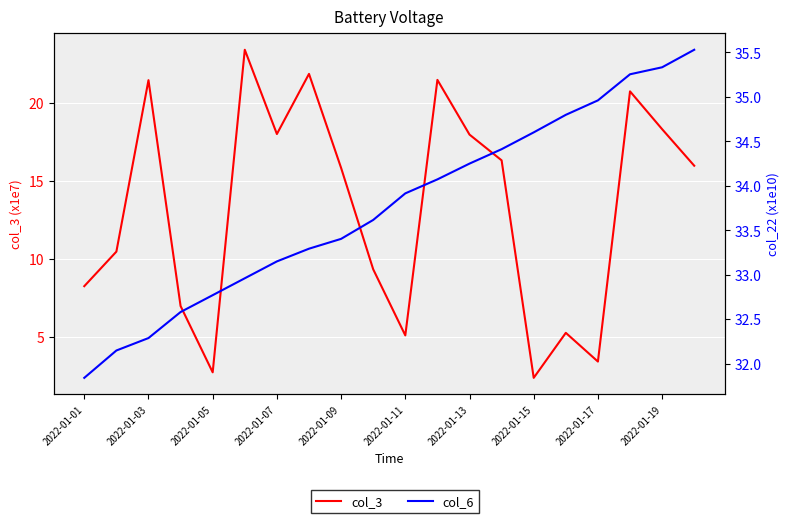

What is the difference between the maximum and minimum values in the col_6 series?

3.7